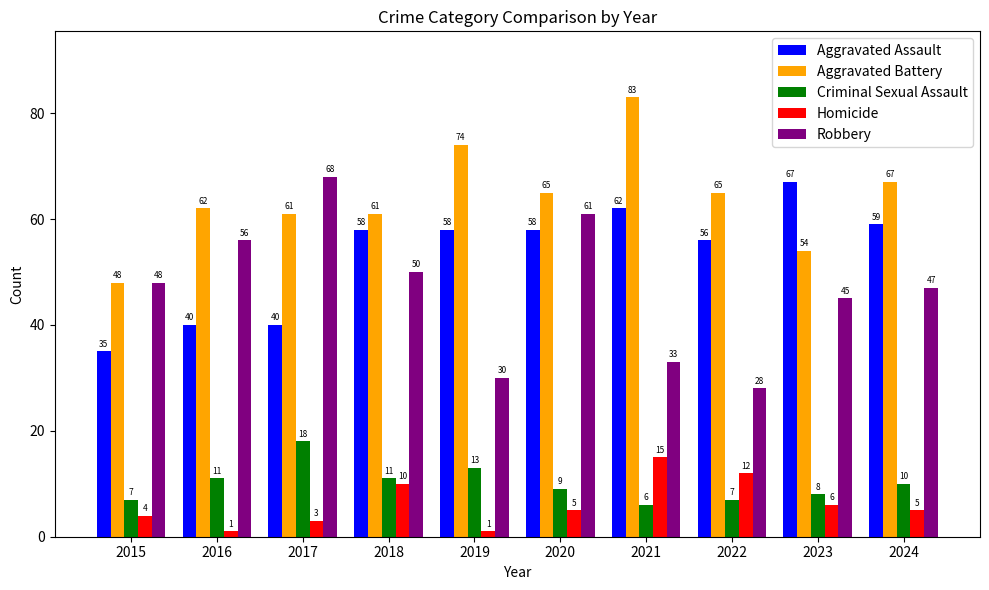

Which series has the largest total across all categories?

Aggravated Battery